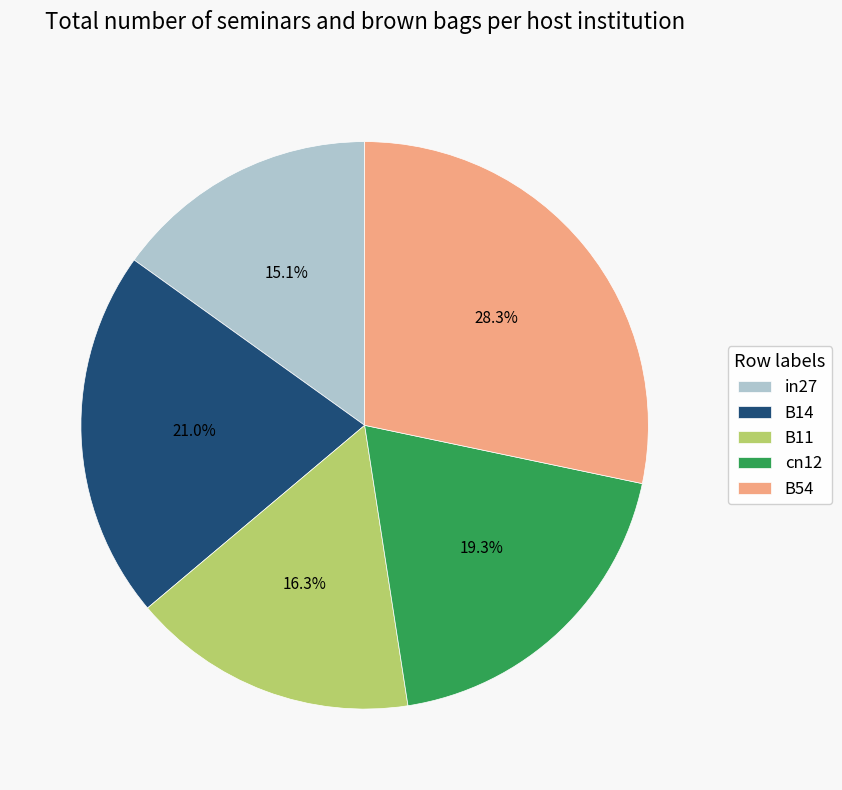

True or false: B54 accounts for 28% of the total.

True